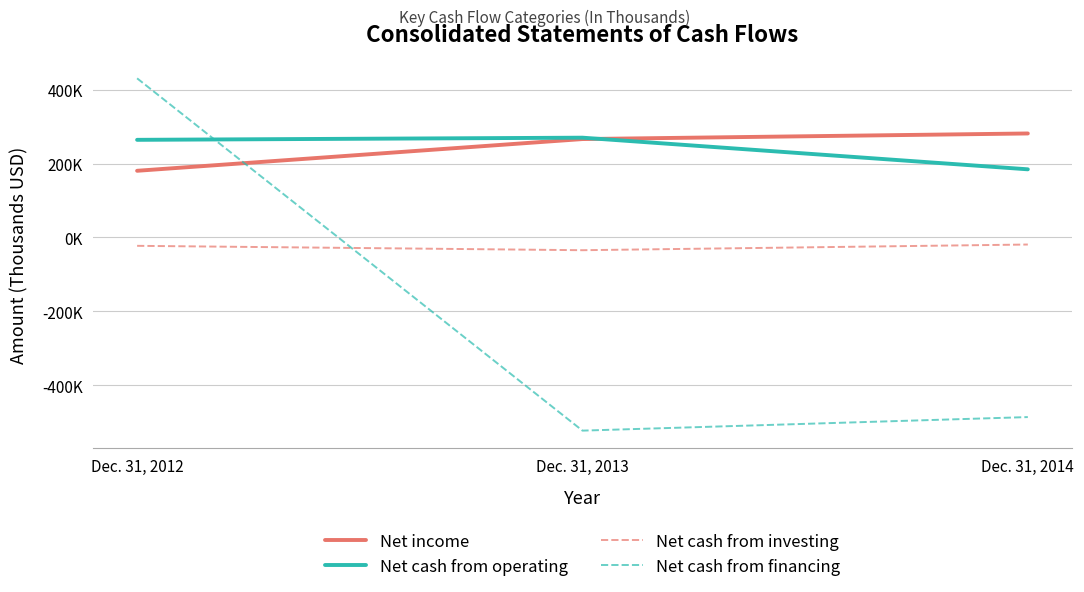

Which category has the highest value across all series?

Dec. 31, 2012